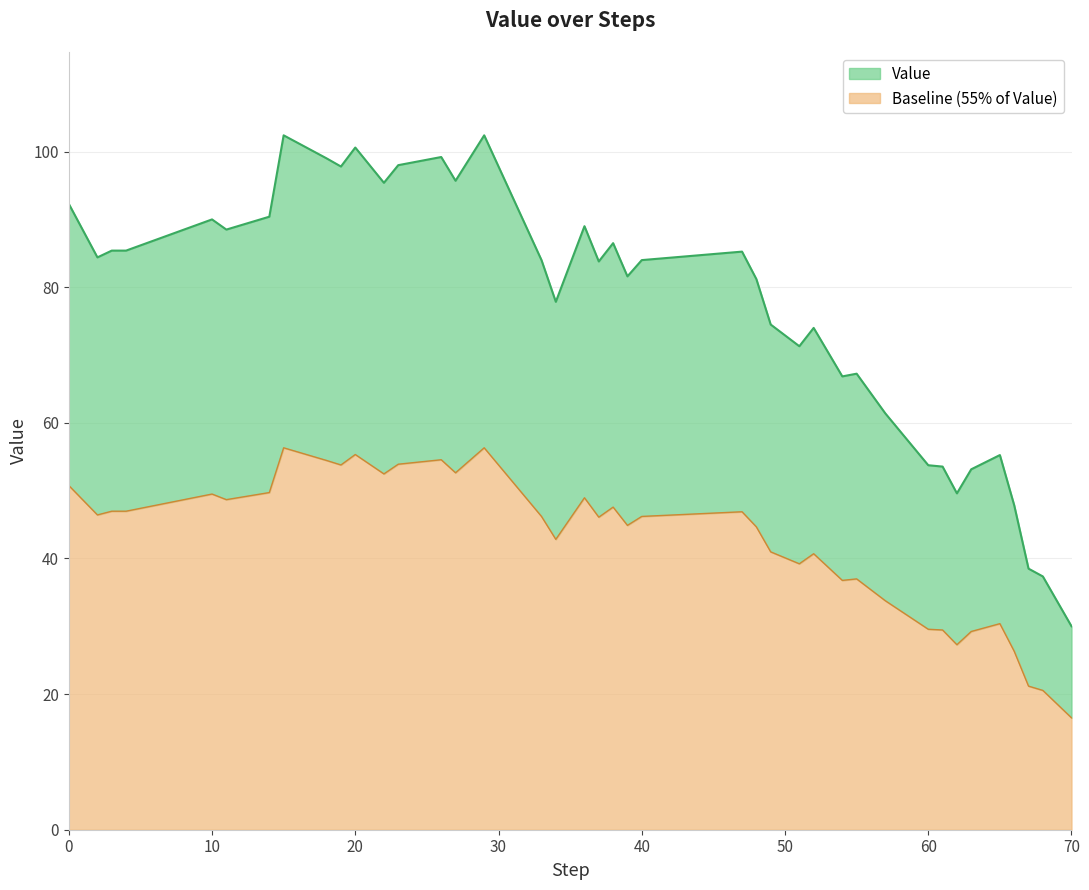

What is the maximum value shown in the chart?

102.4